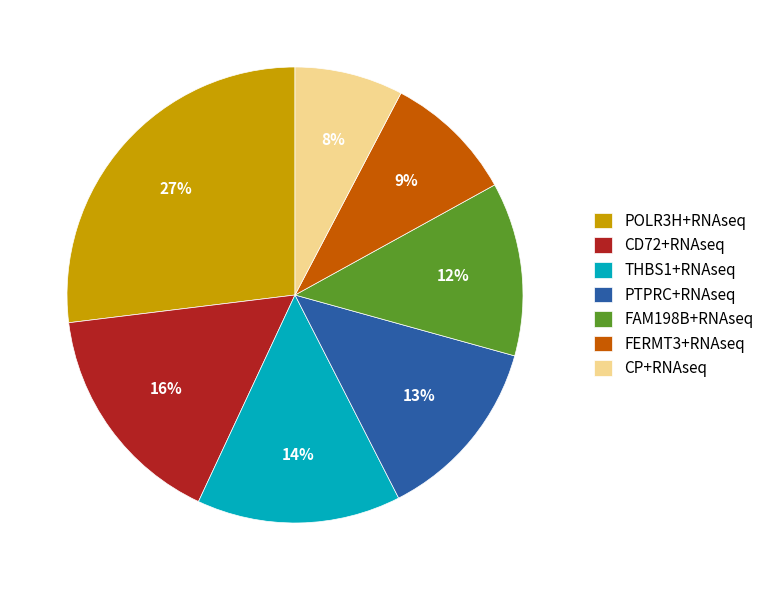

Do THBS1+RNAseq and CP+RNAseq together represent more than half of the pie?

No